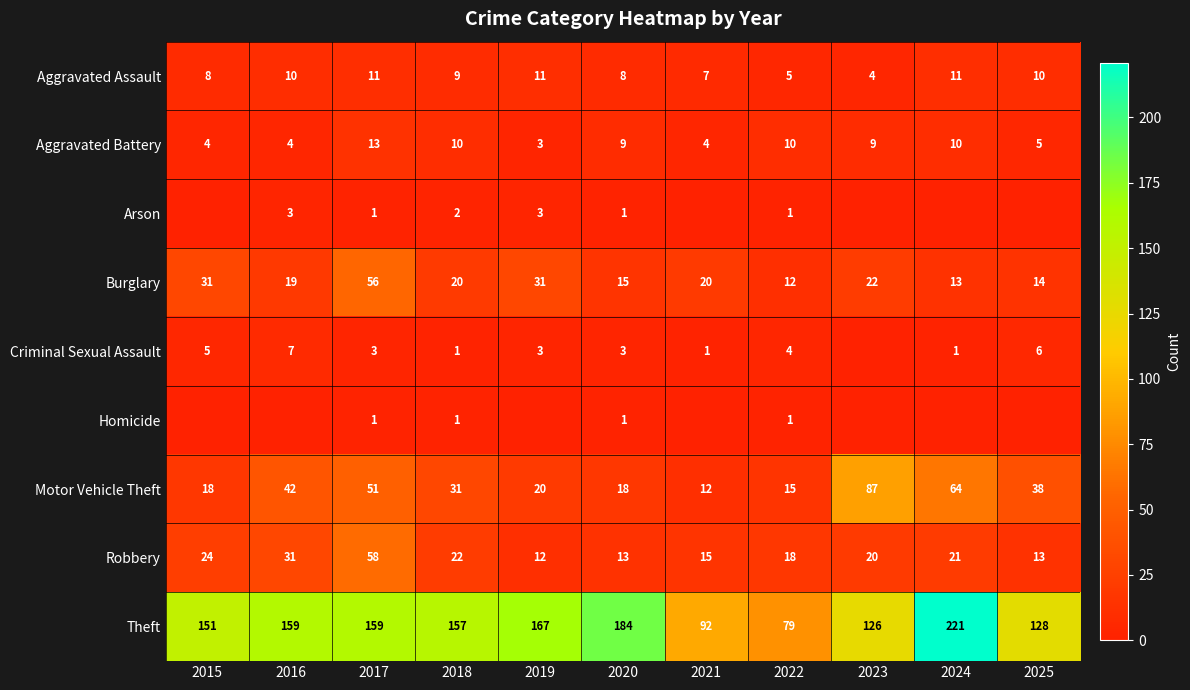

How many data points does each series have?

11